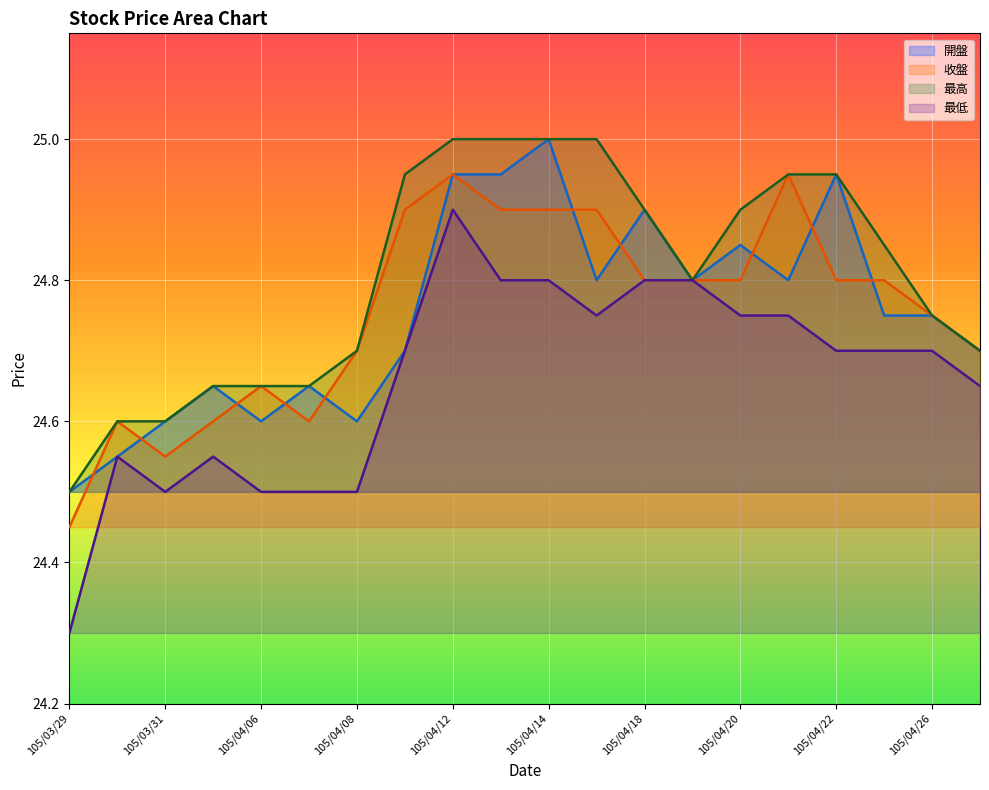

How many 最低 values are between 24 and 25?

20